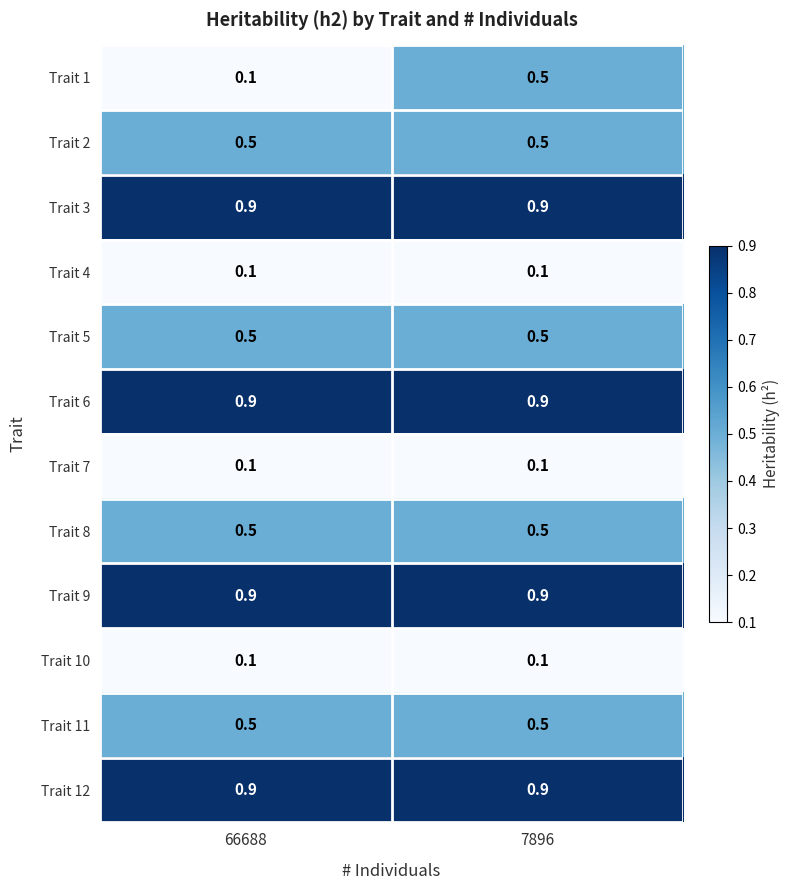

What is the sum of all Trait 8 values?

1.0